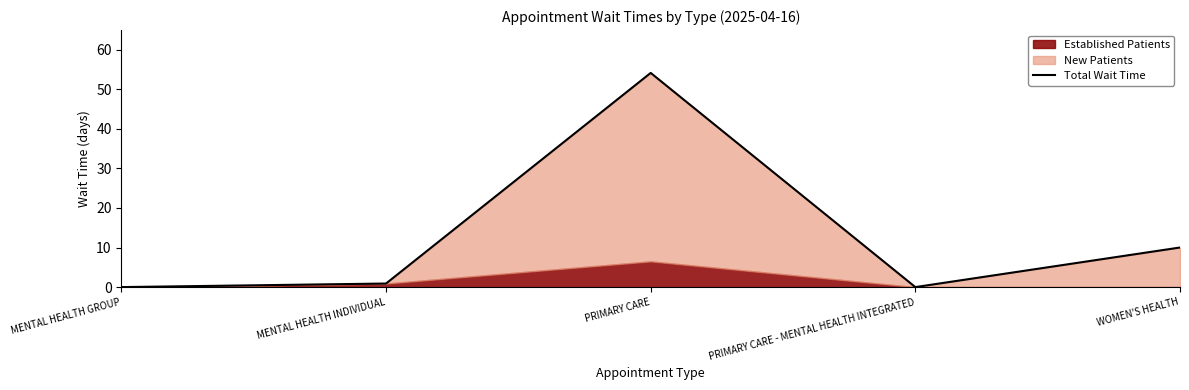

List the labels in order of value, largest first.

PRIMARY CARE, WOMEN'S HEALTH, MENTAL HEALTH INDIVIDUAL, MENTAL HEALTH GROUP, PRIMARY CARE - MENTAL HEALTH INTEGRATED